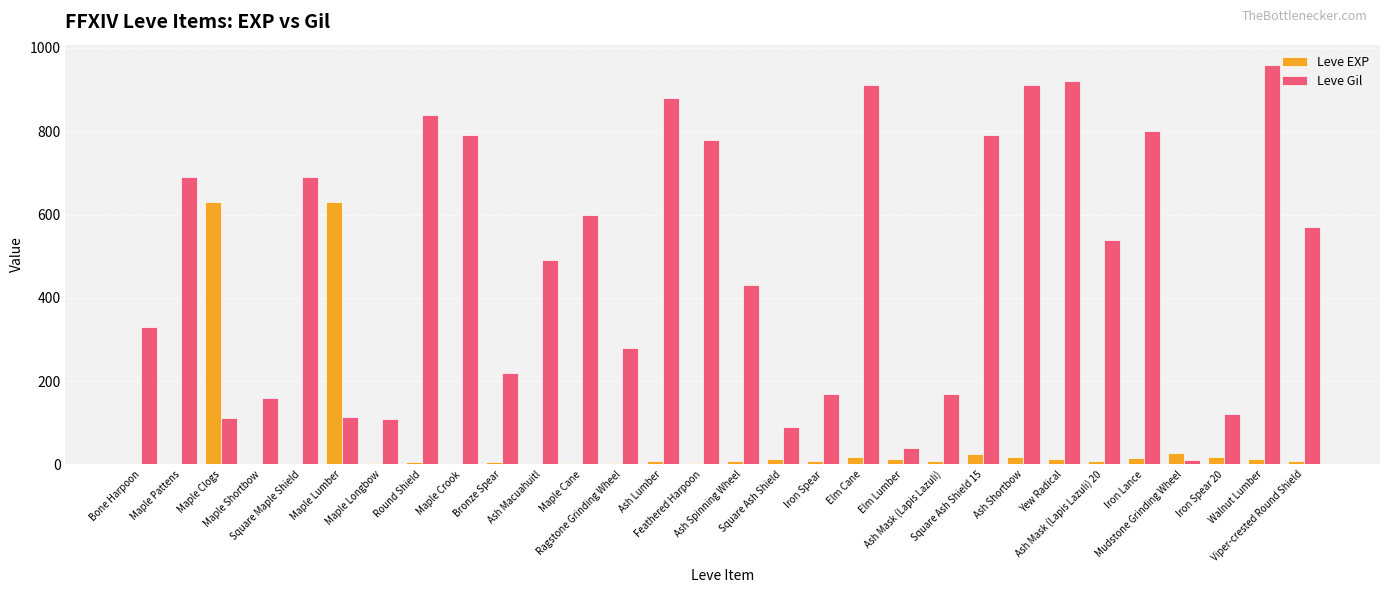

What is the highest value of the Leve EXP series?

630